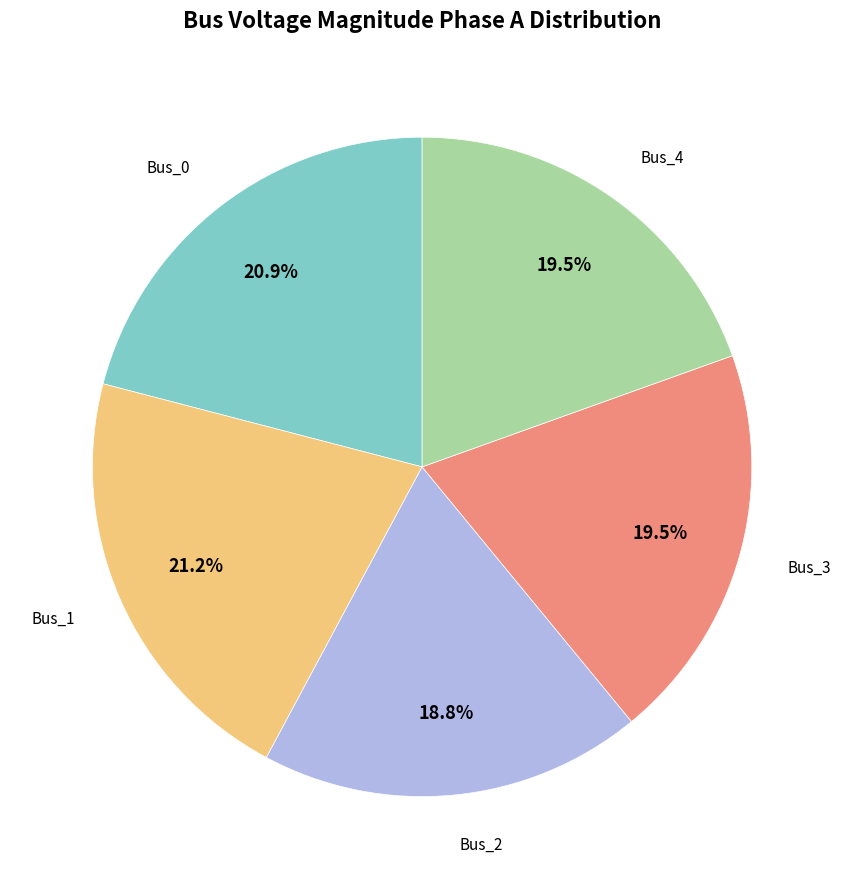

Is there any slice that represents more than half of the pie?

No